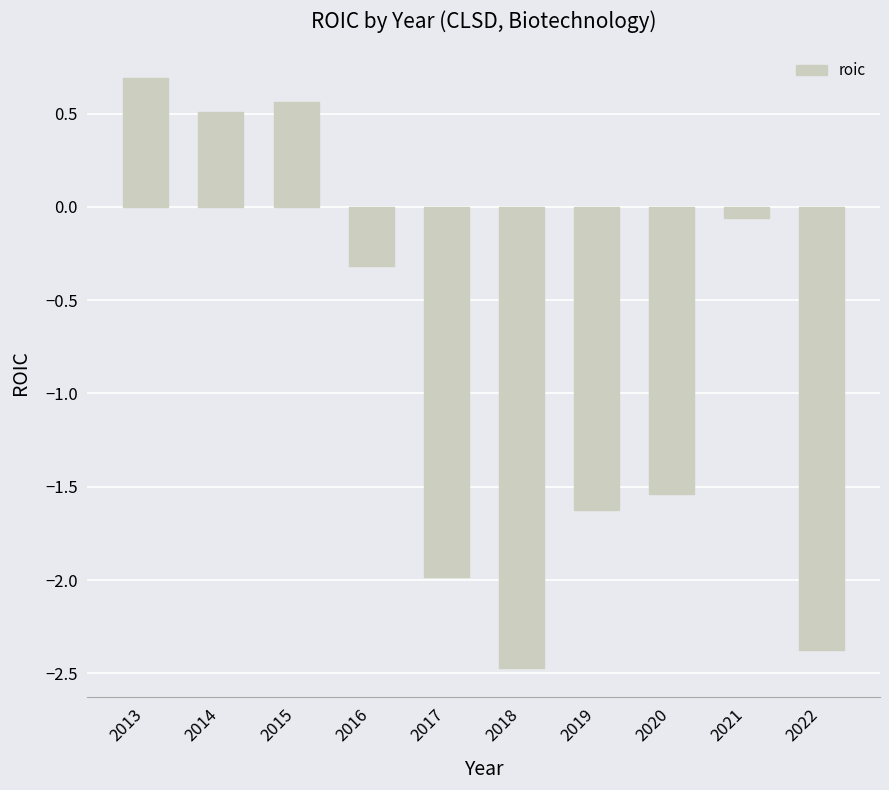

The chart shows a value of 0.7 at 2013. True or false?

True